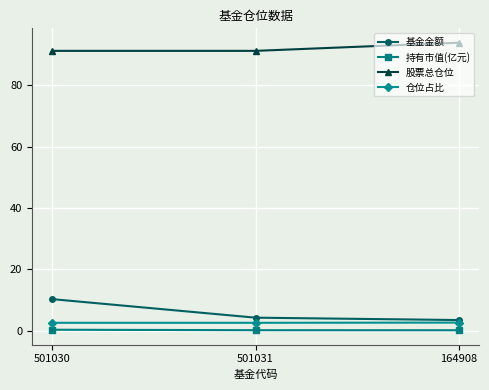

What is the difference between the maximum and minimum values in the 仓位占比 series?

0.1